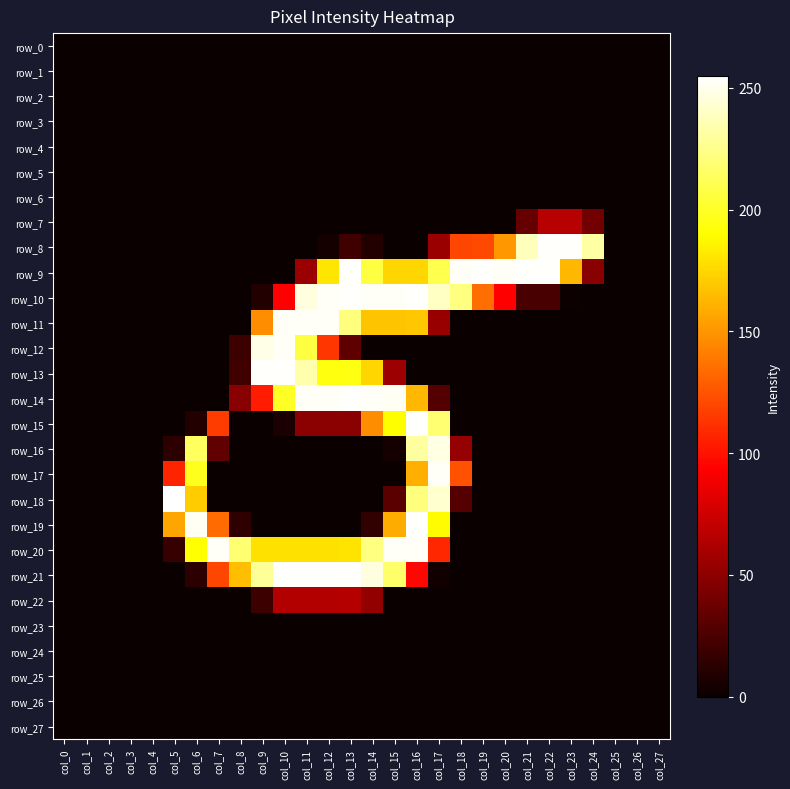

Is the value of row_26 at col_13 greater than the value of row_23 at col_25?

No